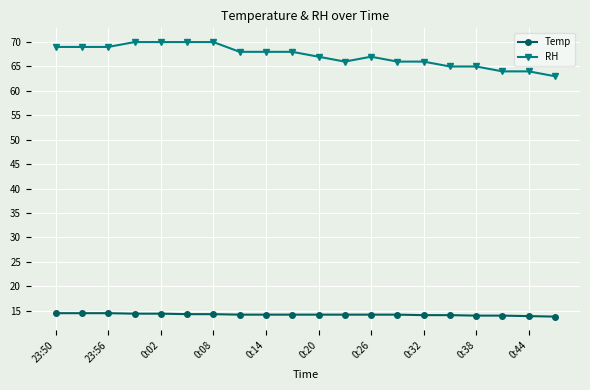

What is the difference between the maximum and minimum values in the Temp series?

0.7